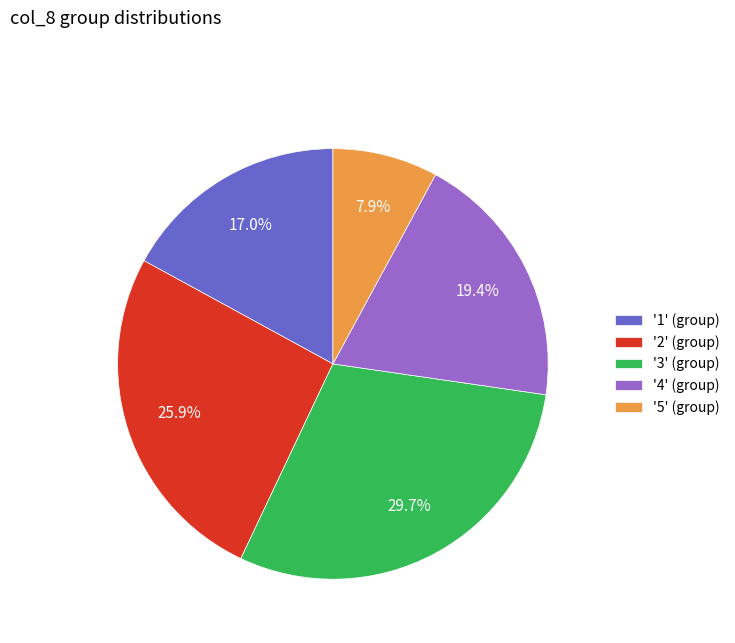

Rank the categories by value from highest to lowest.

'3' (group), '2' (group), '4' (group), '1' (group), '5' (group)